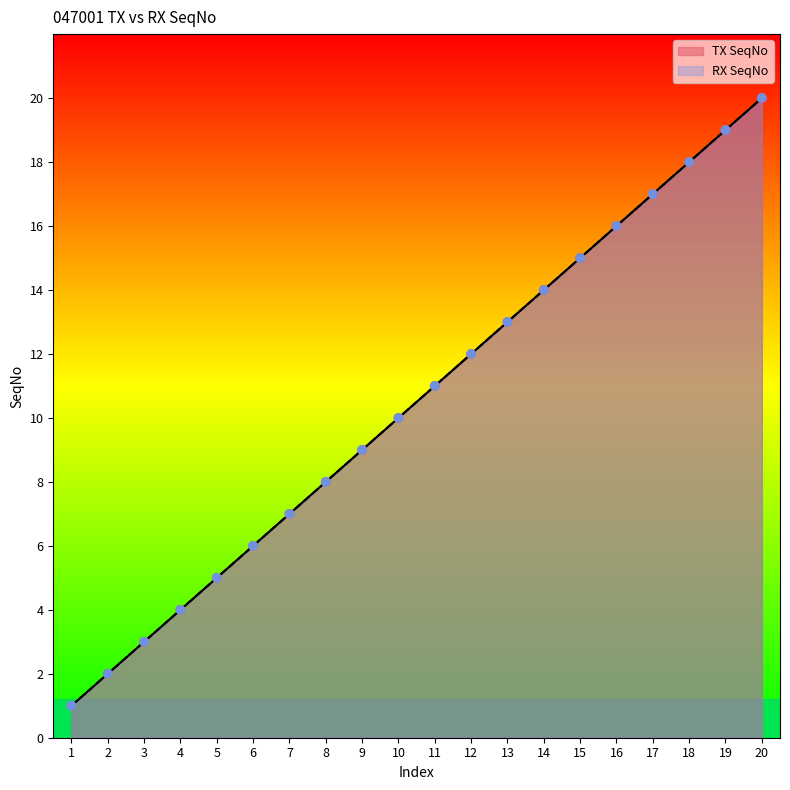

At how many categories does at least one series exceed 8?

12